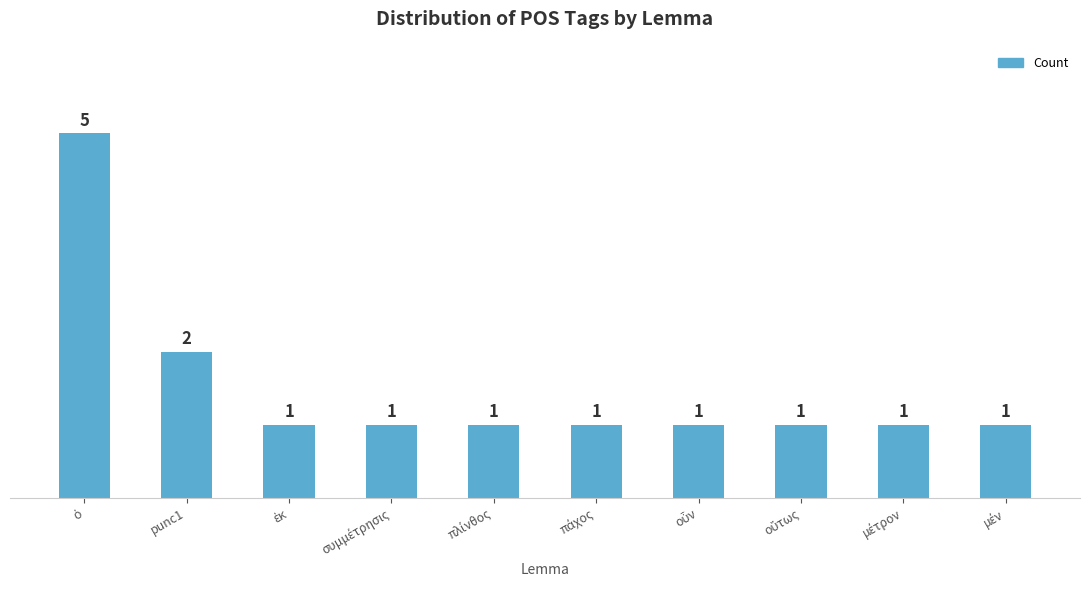

Where is the data nearest to the value 3?

punc1